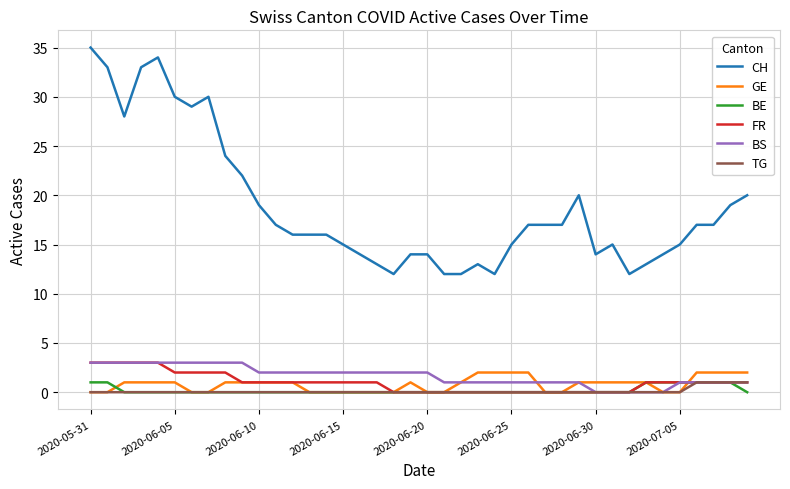

Which series has the largest total across all categories?

CH